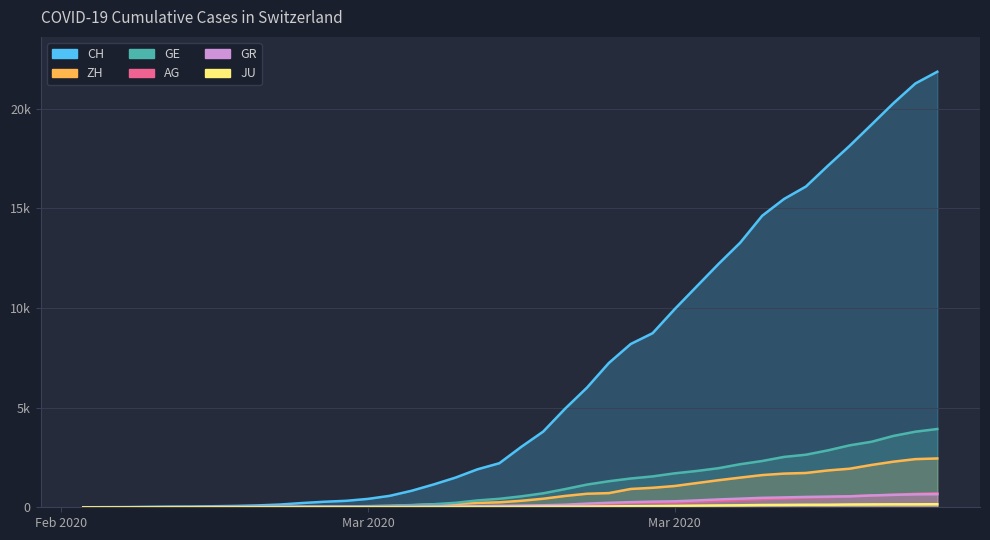

Which label corresponds to the smallest value in the chart?

2020-02-25